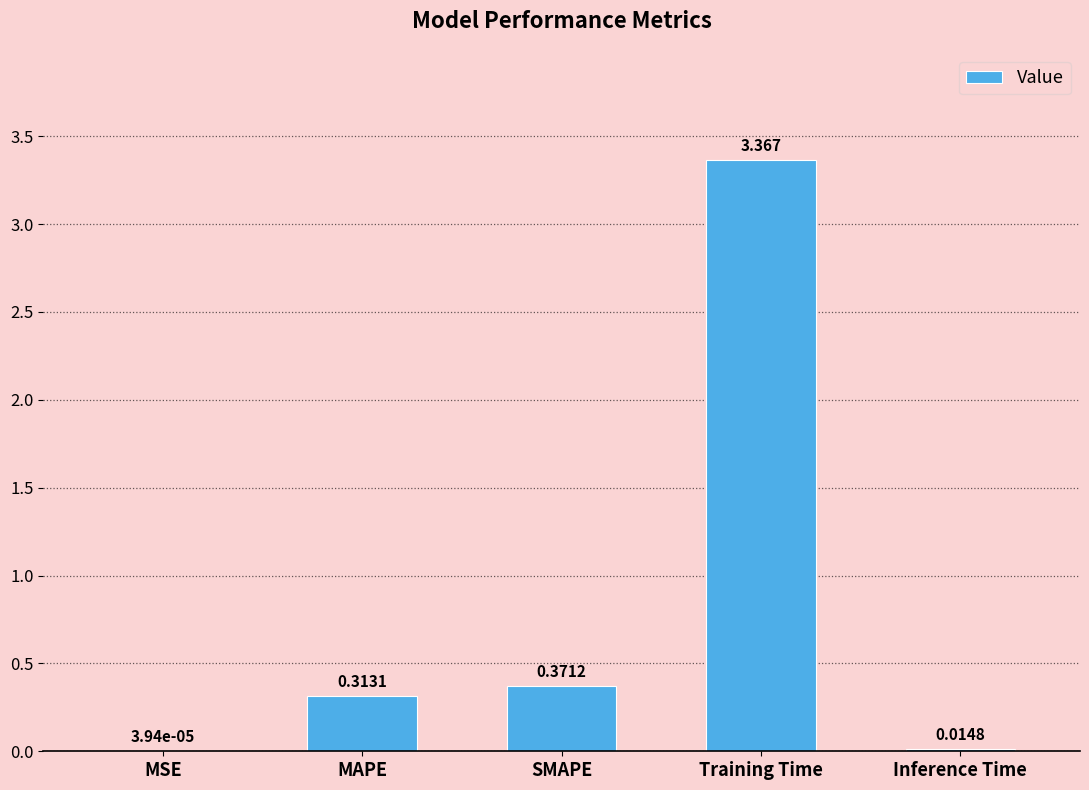

How many distinct data groups are displayed?

1